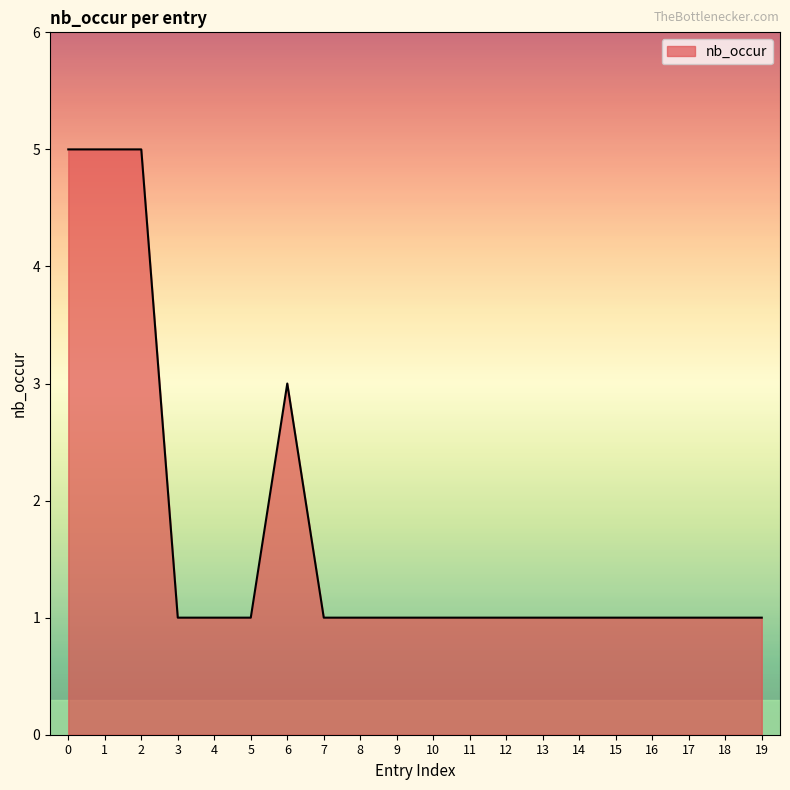

How many lines are shown in the chart?

1